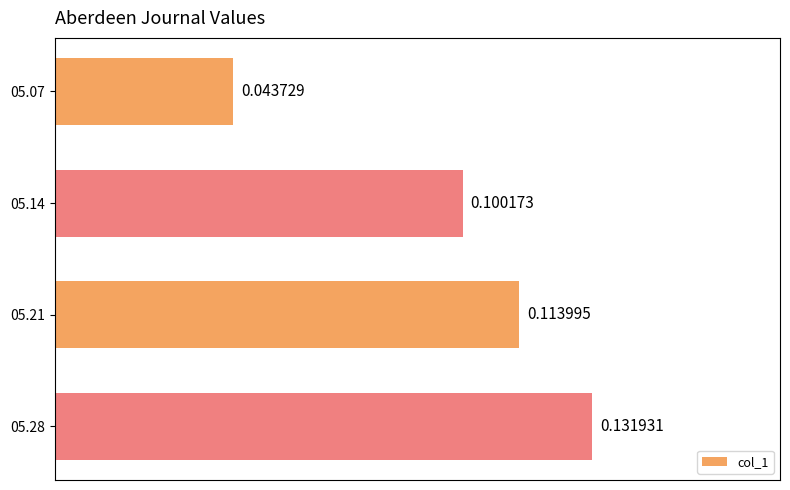

List the labels in order of value, largest first.

05.28, 05.21, 05.14, 05.07